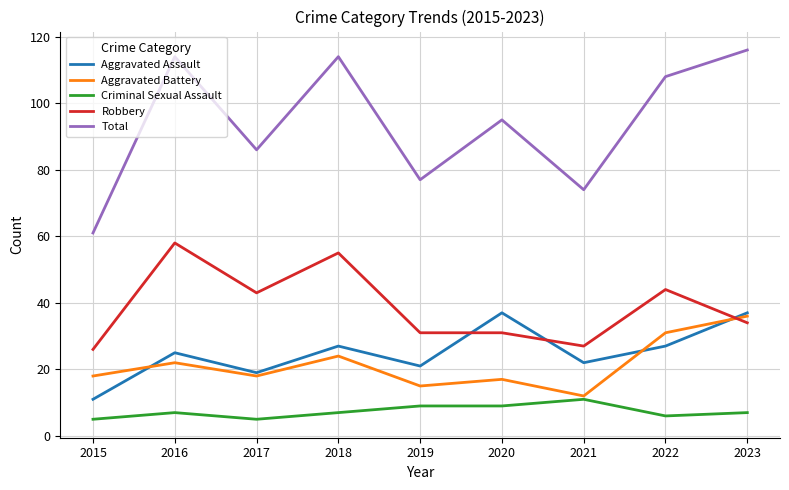

What is the minimum value shown in the chart?

5